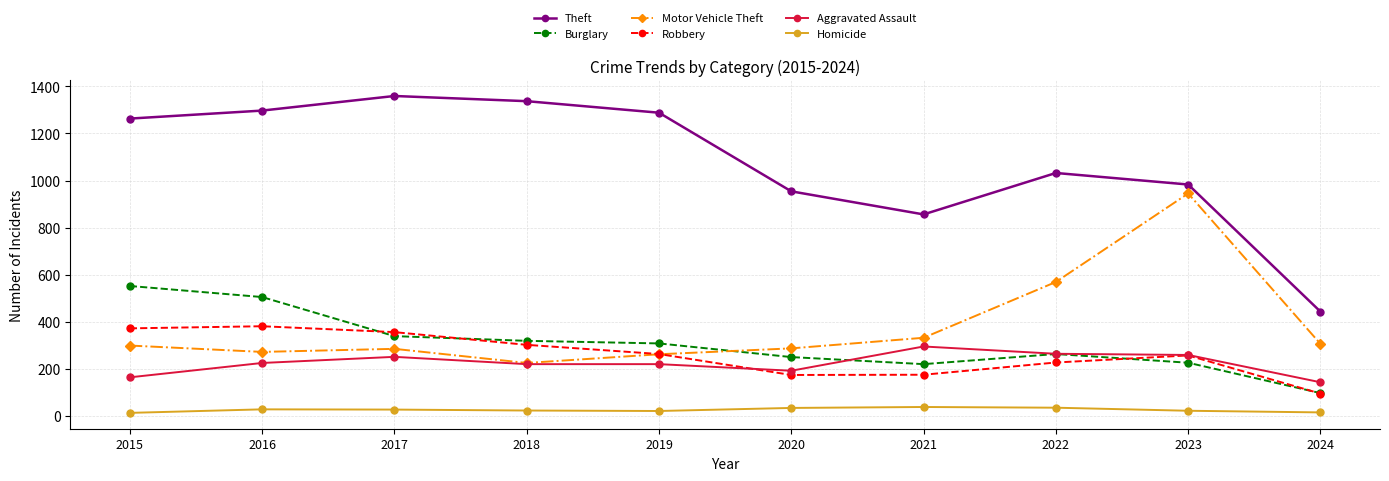

Which series has the largest range (max minus min)?

Theft